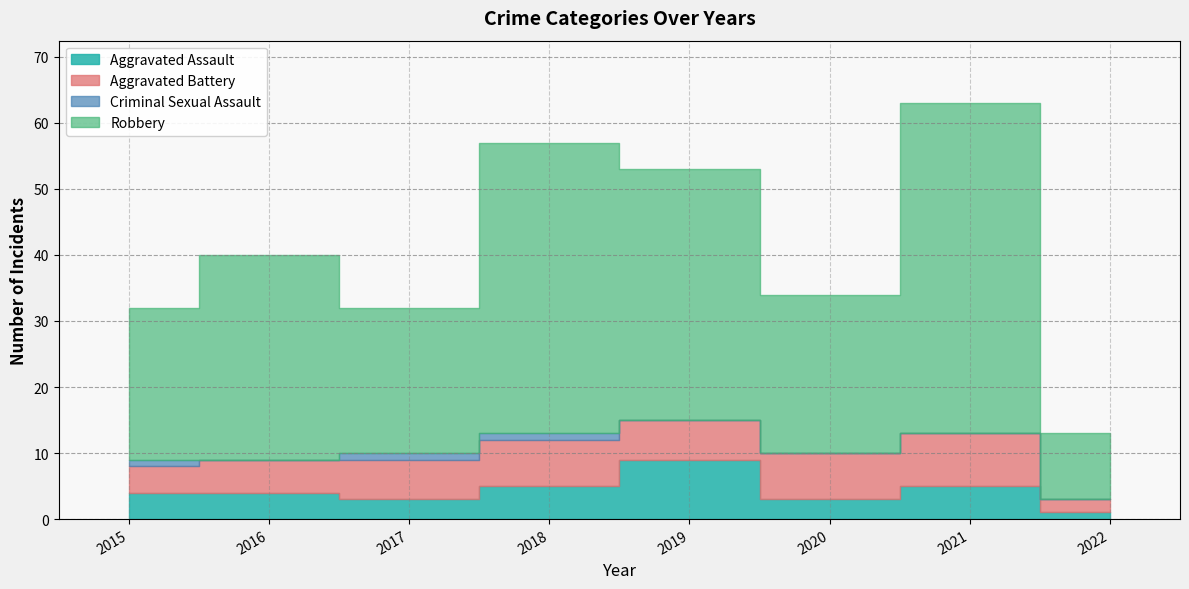

True or false: Aggravated Battery and Robbery cross at least once.

False